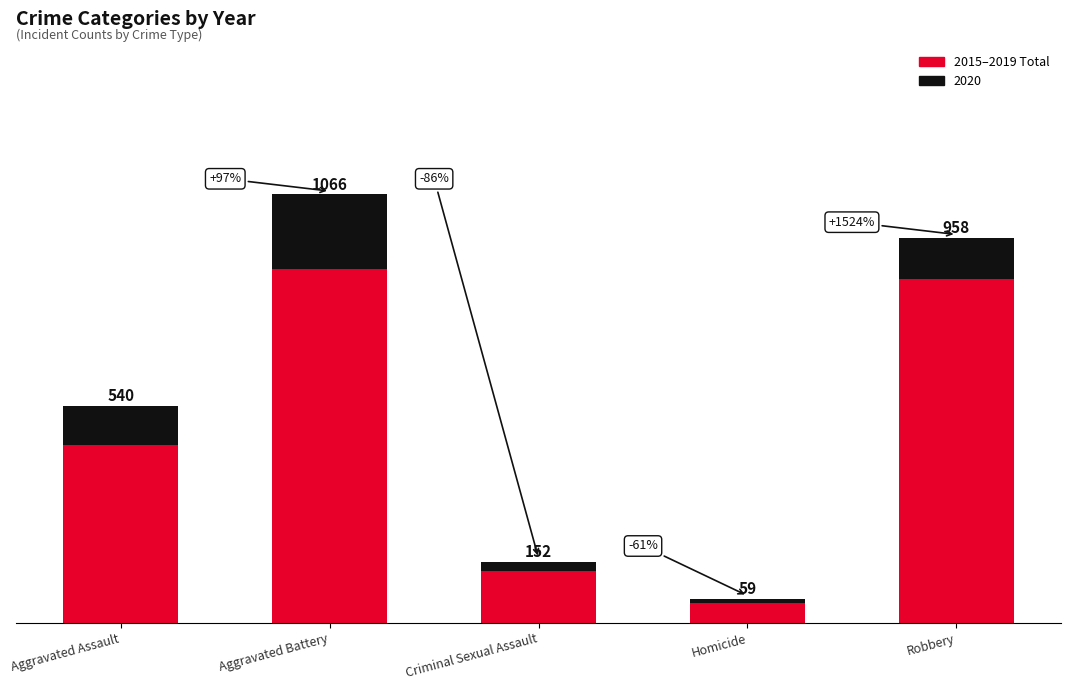

Are the bars horizontal?

No